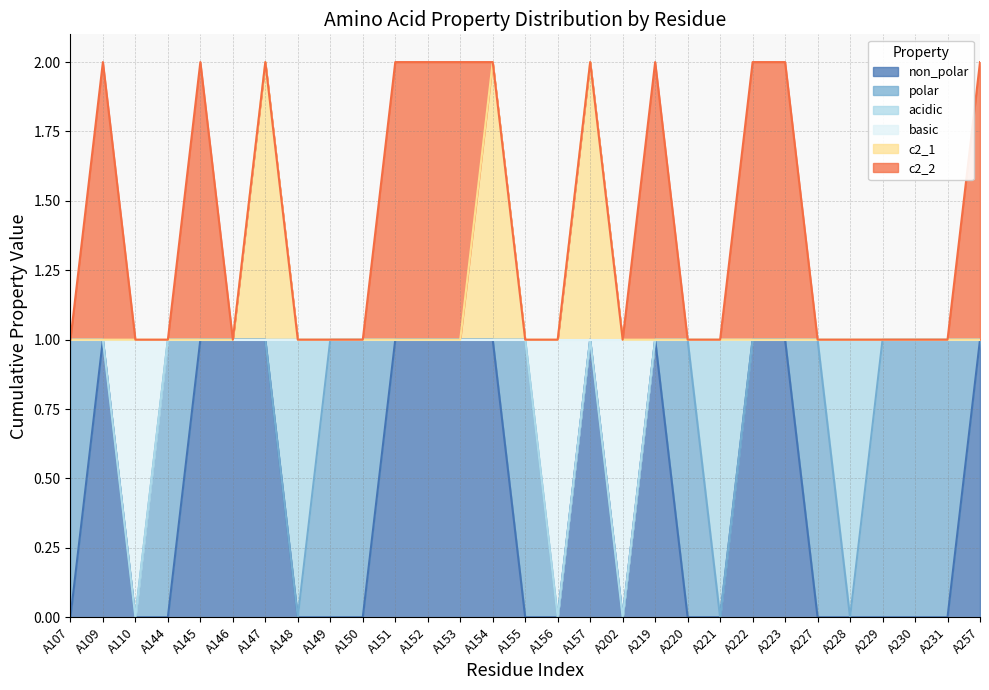

What are all the series names shown in the legend?

non_polar, polar, acidic, basic, c2_1, c2_2